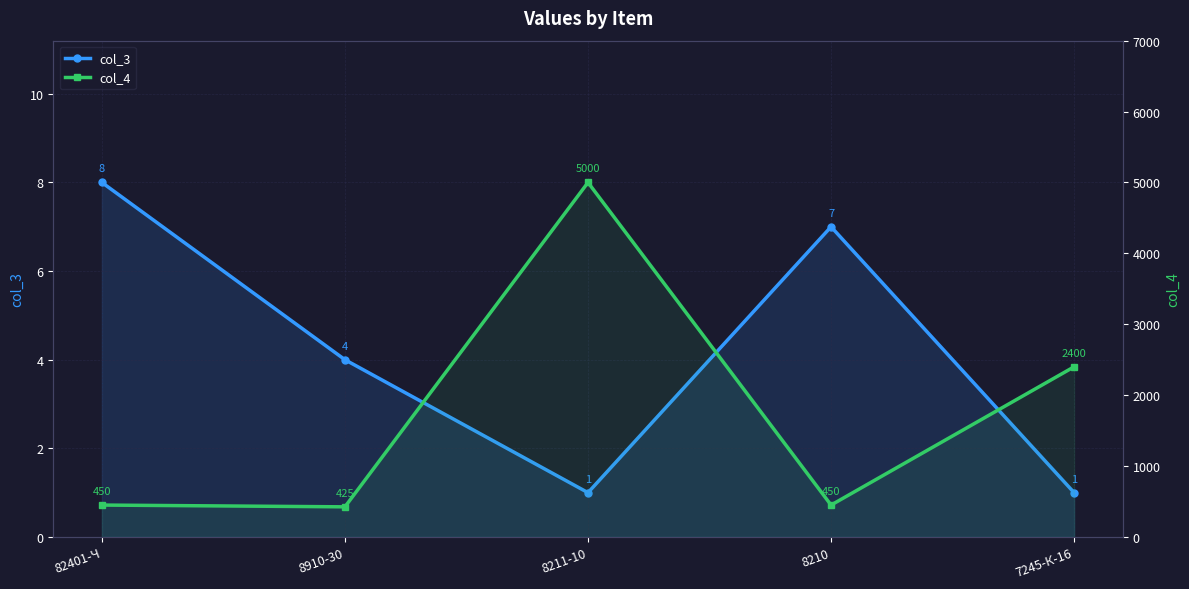

Where is the first local minimum for col_3?

8211-10